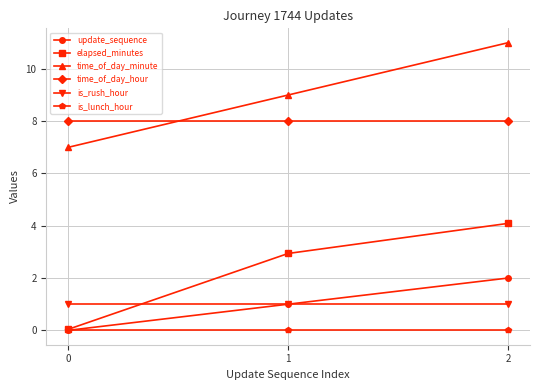

Rank the series by their maximum value, from highest to lowest.

time_of_day_minute, time_of_day_hour, elapsed_minutes, update_sequence, is_rush_hour, is_lunch_hour